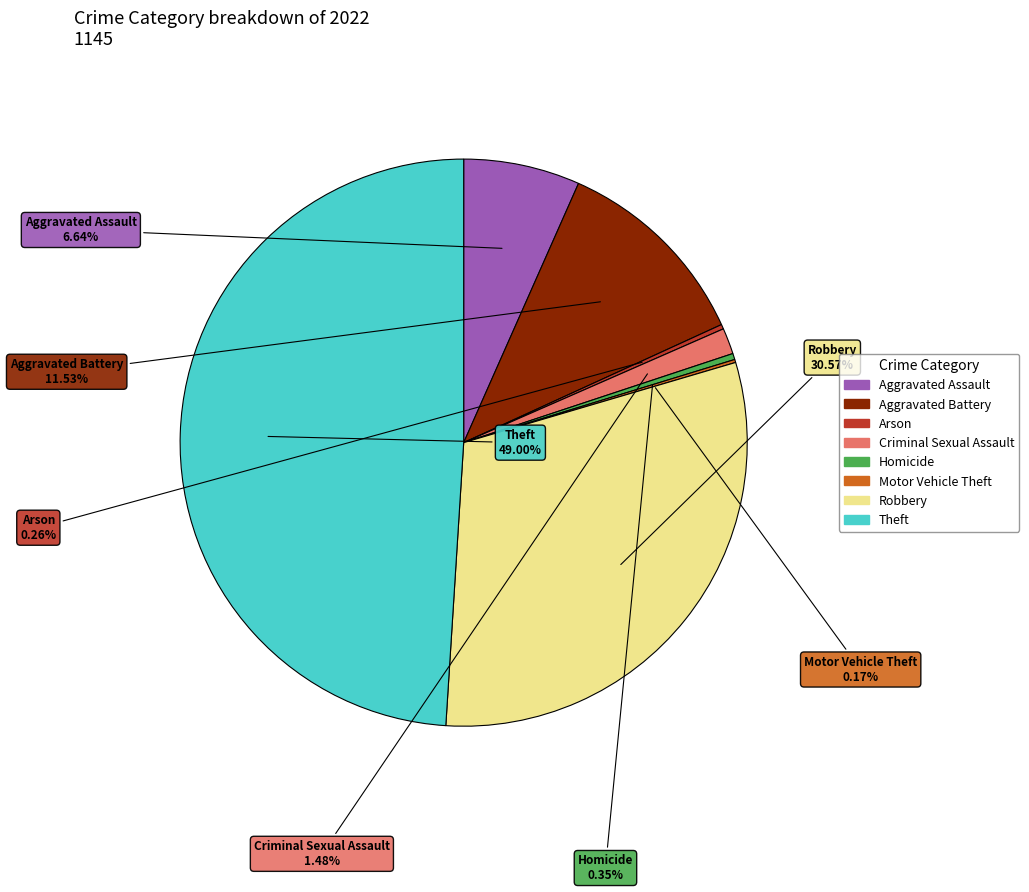

Approximately how many times larger is the value at Theft compared to Robbery?

1.6